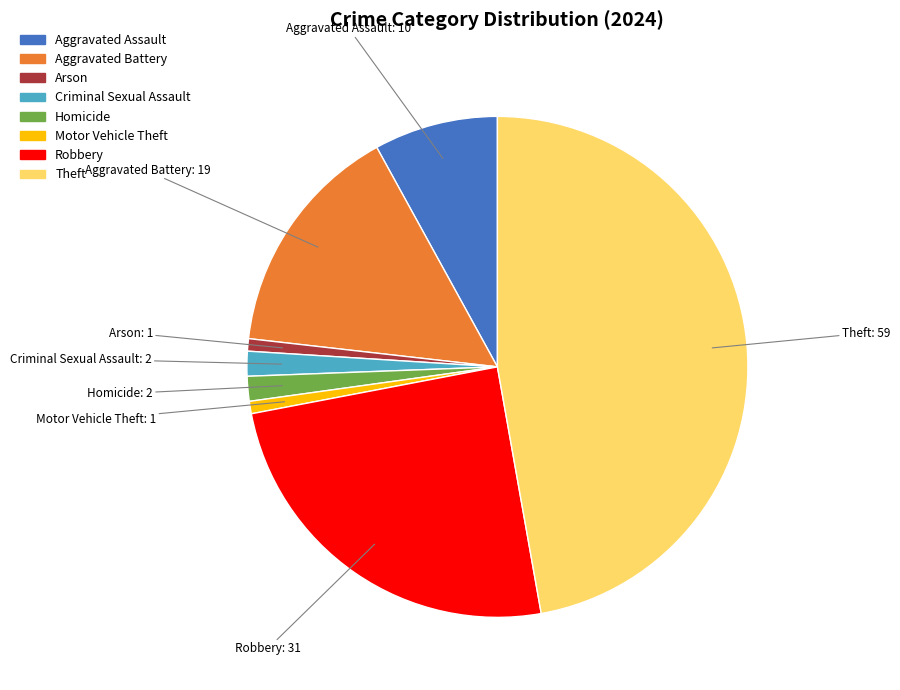

Between Theft and Motor Vehicle Theft, which is larger?

Theft